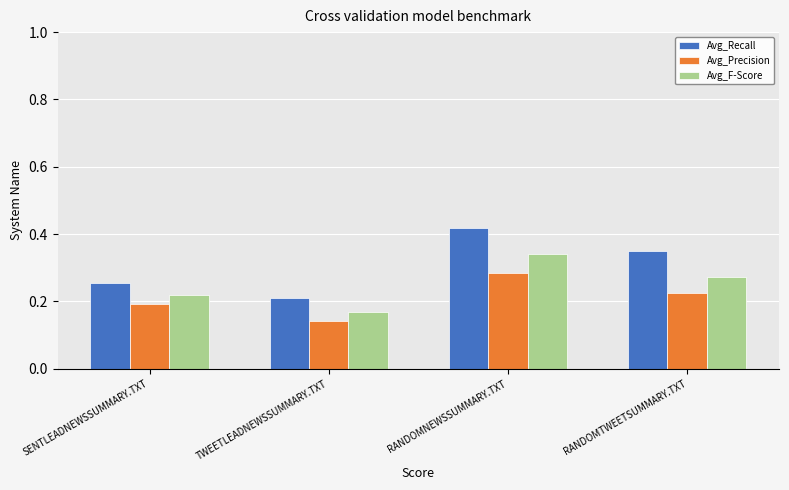

The value of Avg_F-Score at SENTLEADNEWSSUMMARY.TXT is 0.4. True or false?

False